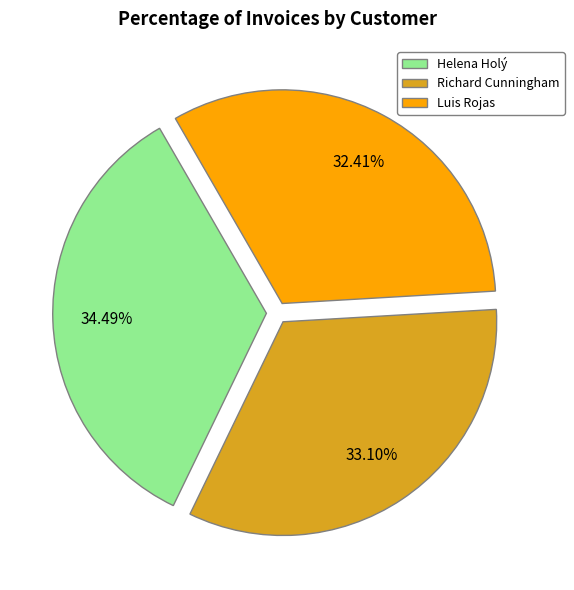

Which slice is the largest?

Helena Holý